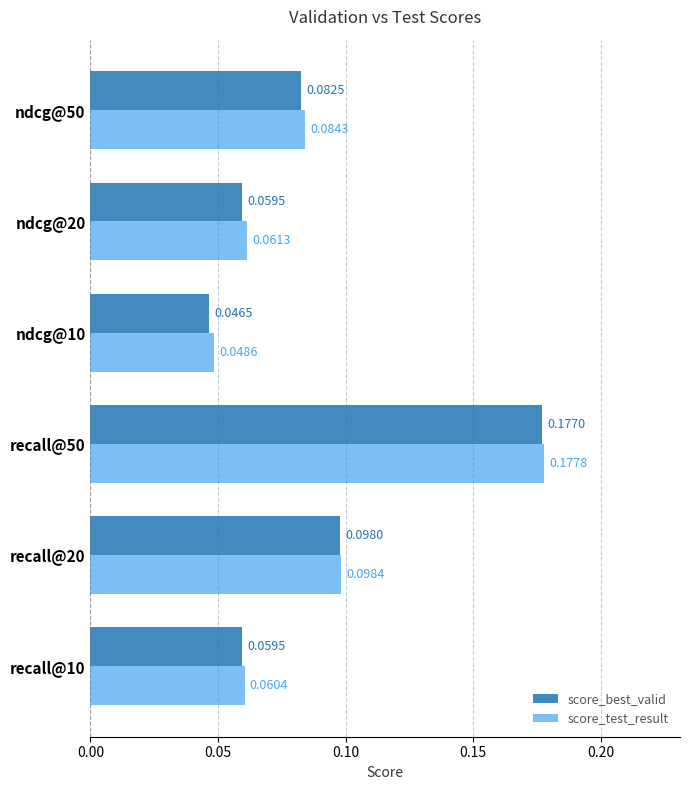

Which series has the largest total across all categories?

score_test_result